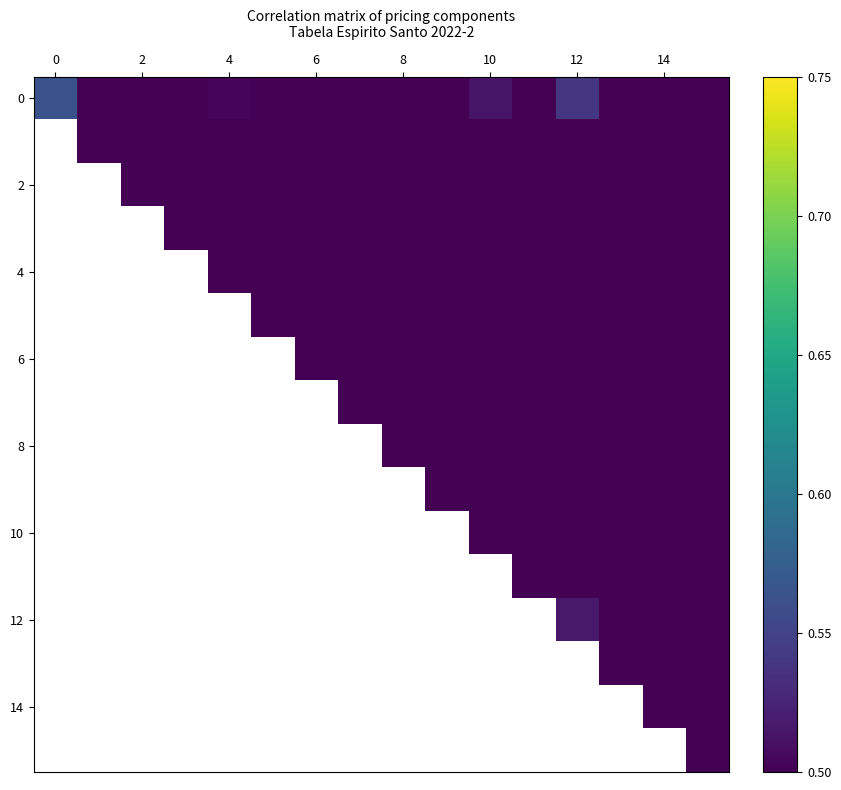

At which label does 6 first exceed 0?

6